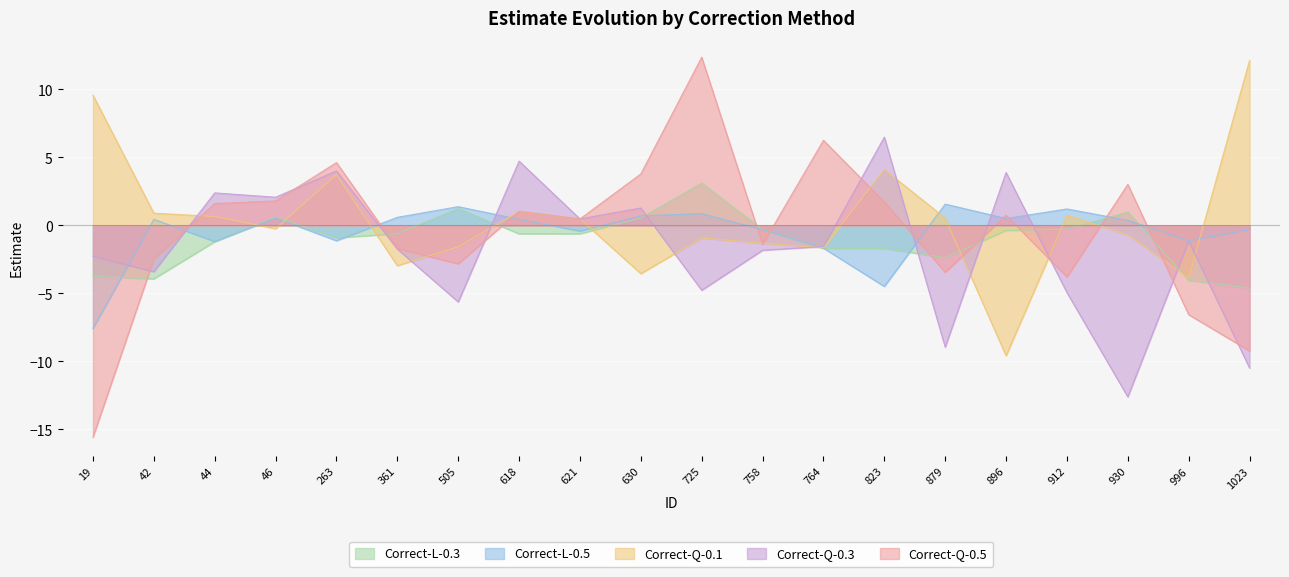

Between 621 and 879, which series saw the biggest shift?

Correct-Q-0.3